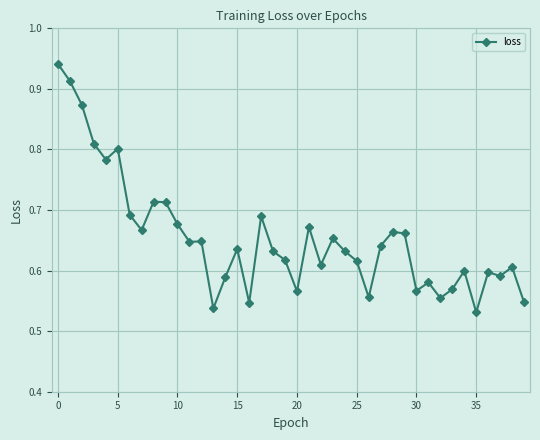

True or false: the data has more than 0 interior local peaks.

True